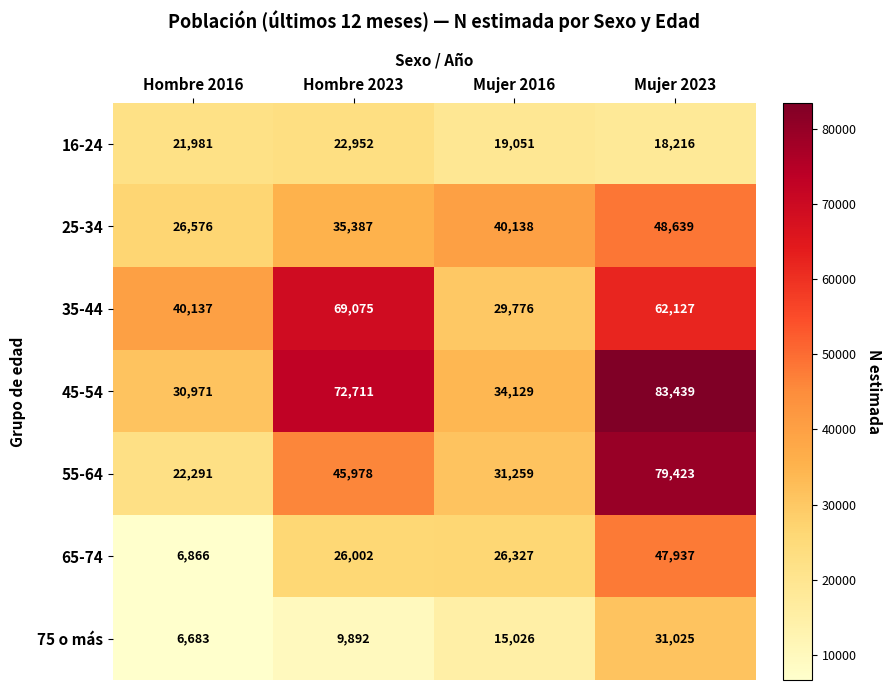

Between Hombre 2023 and Mujer 2016, which series saw the biggest shift?

35-44